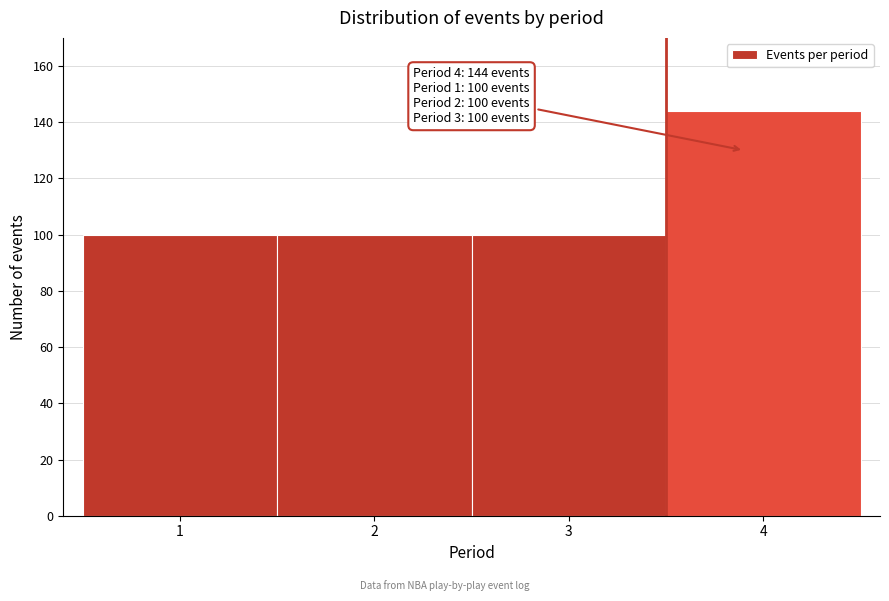

Over which range of the x-axis is the bar tallest?

3.5 to 4.5